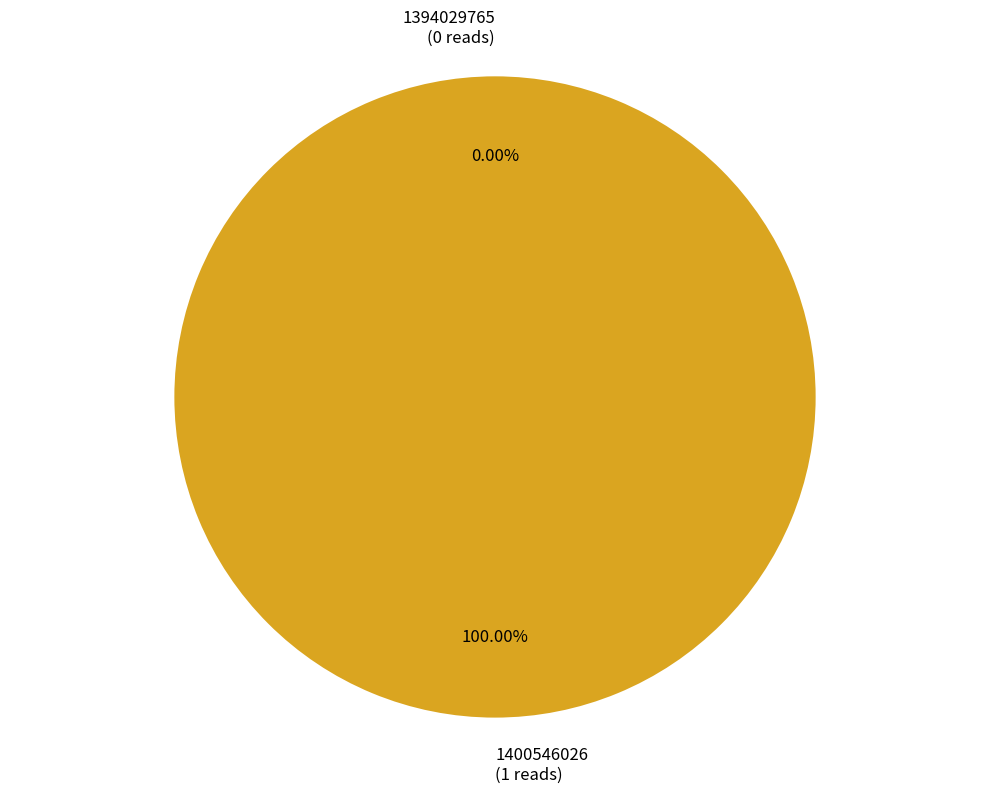

Which slice is the smallest?

1394029765